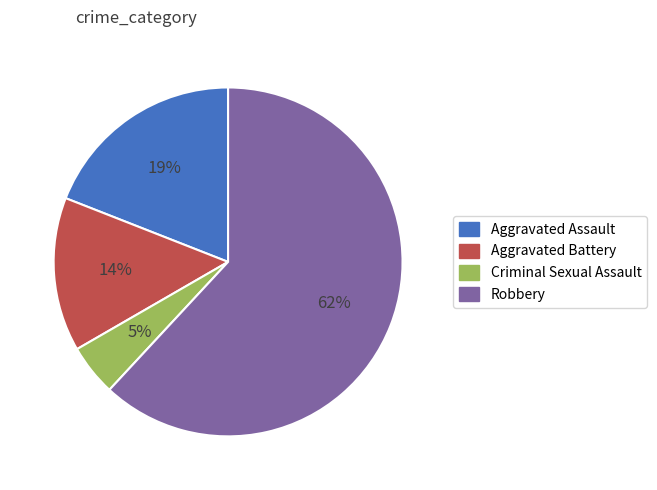

The Robbery slice represents 55% of the pie. True or false?

False